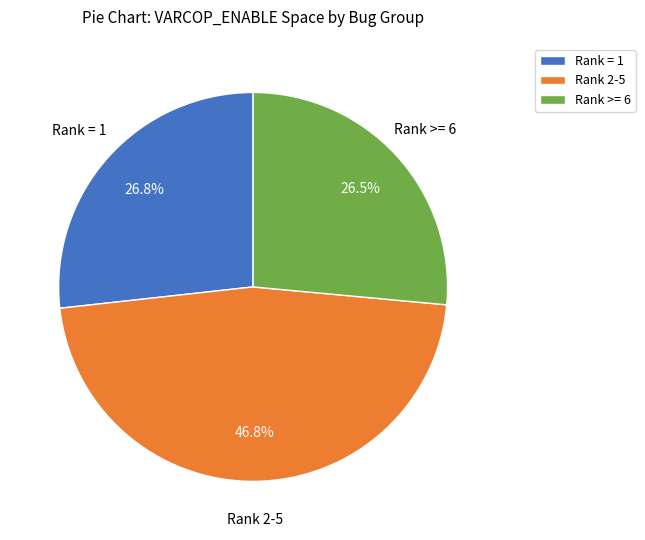

Which has a higher value, Rank 2-5 or Rank >= 6?

Rank 2-5